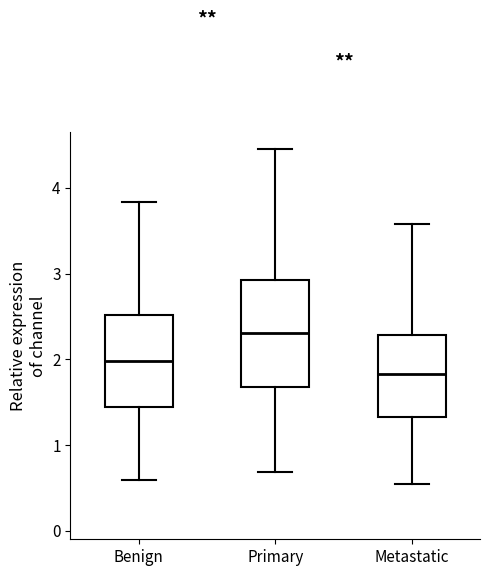

Reading left to right, transcribe this box plot: for each box, give where its median line is, the range the box spans, and where its two whiskers end, as read against the y-axis. The values are not printed on the chart, so give them approximately, as read against the axis.

Benign: median 2.0, box 1.4 to 2.5, whiskers 0.6 to 3.8
Primary: median 2.3, box 1.7 to 2.9, whiskers 0.7 to 4.5
Metastatic: median 1.8, box 1.3 to 2.3, whiskers 0.5 to 3.6